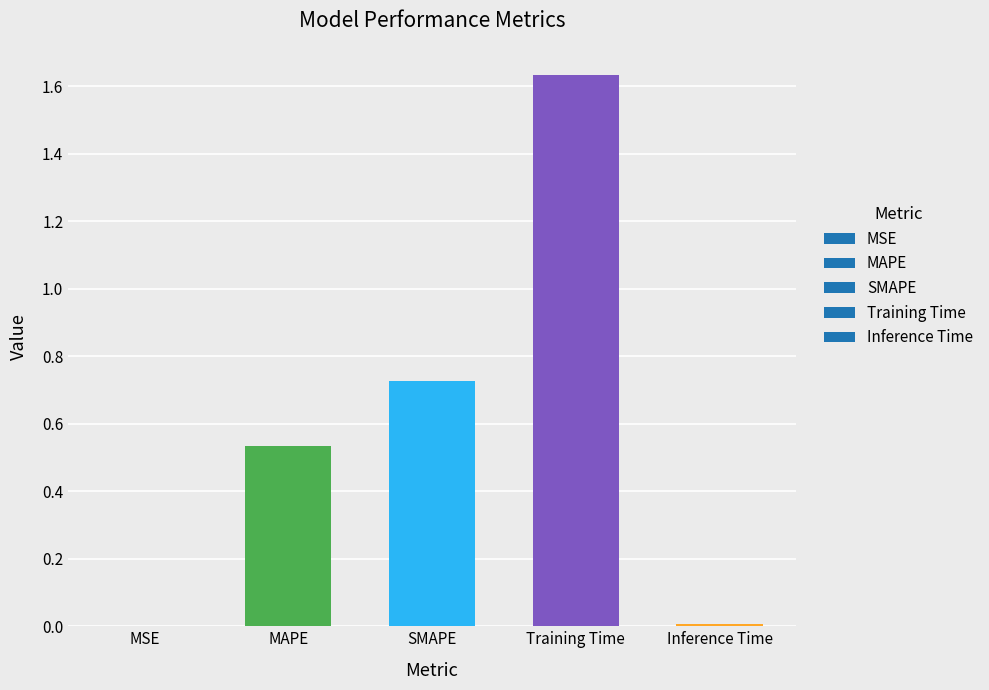

The chart shows a value of 0.0 at Inference Time. True or false?

True